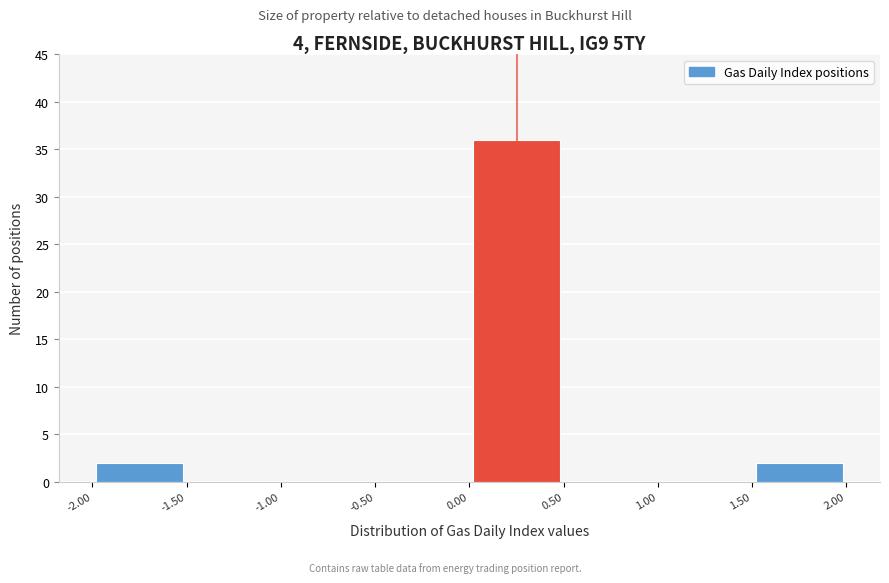

Over which range of the x-axis is the bar tallest?

0.00 to 0.50